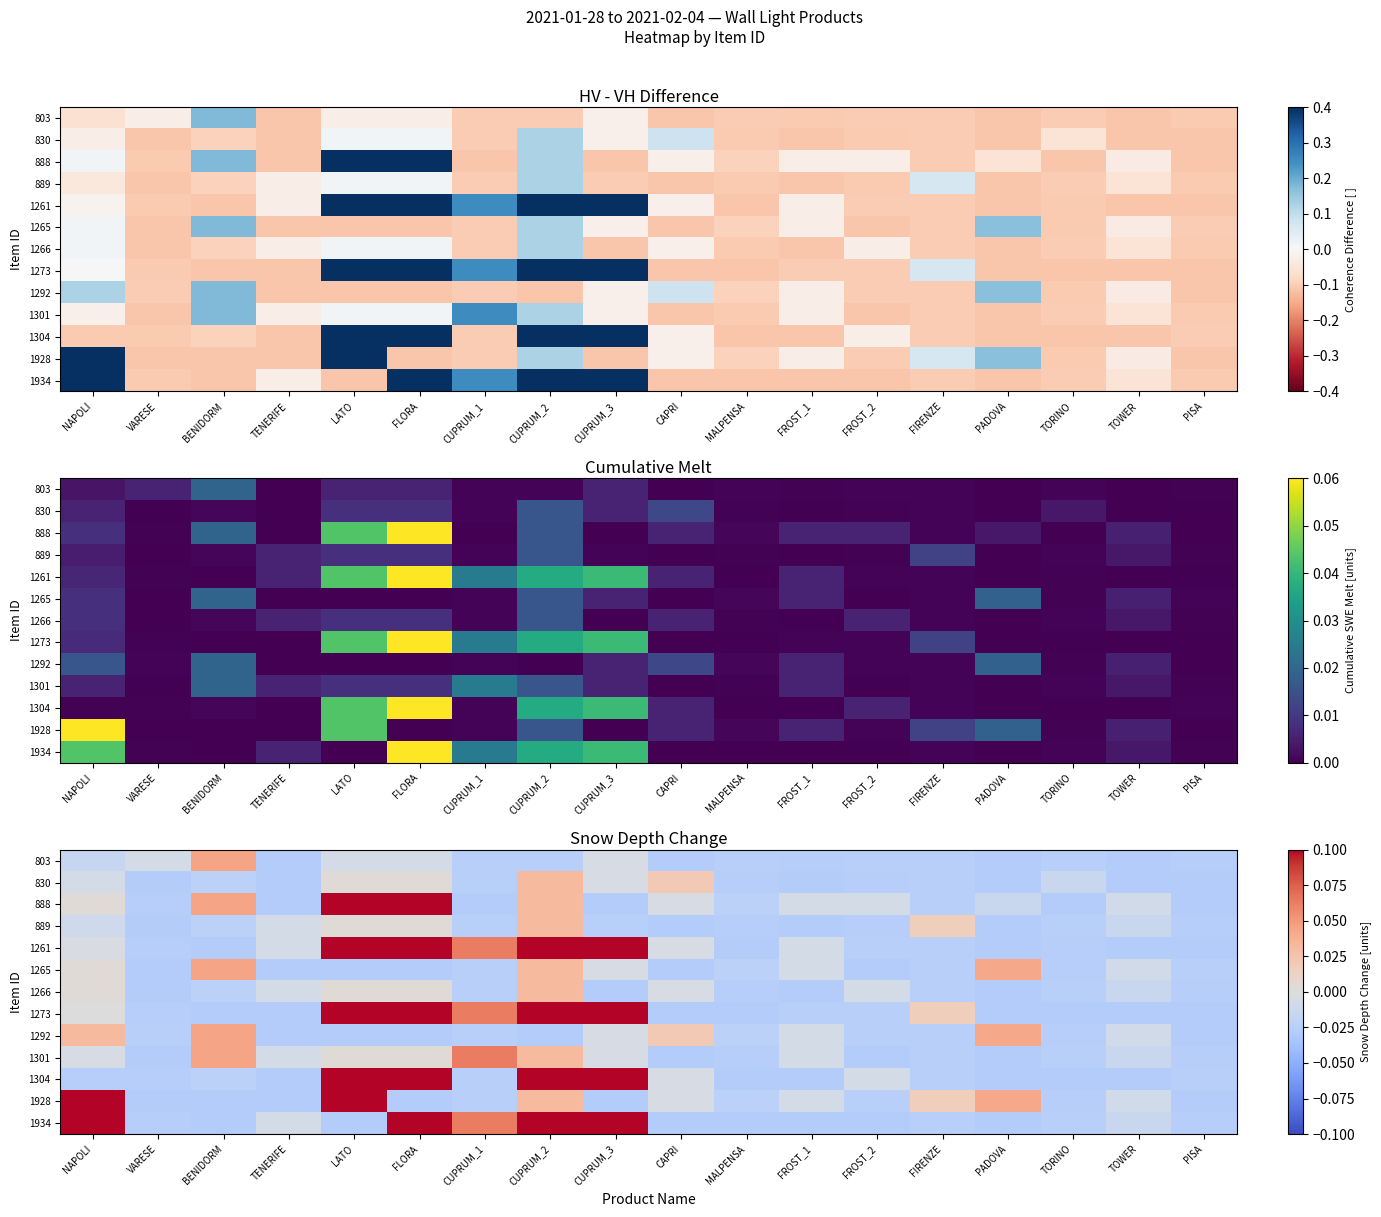

Which series has the largest total across all categories?

1261